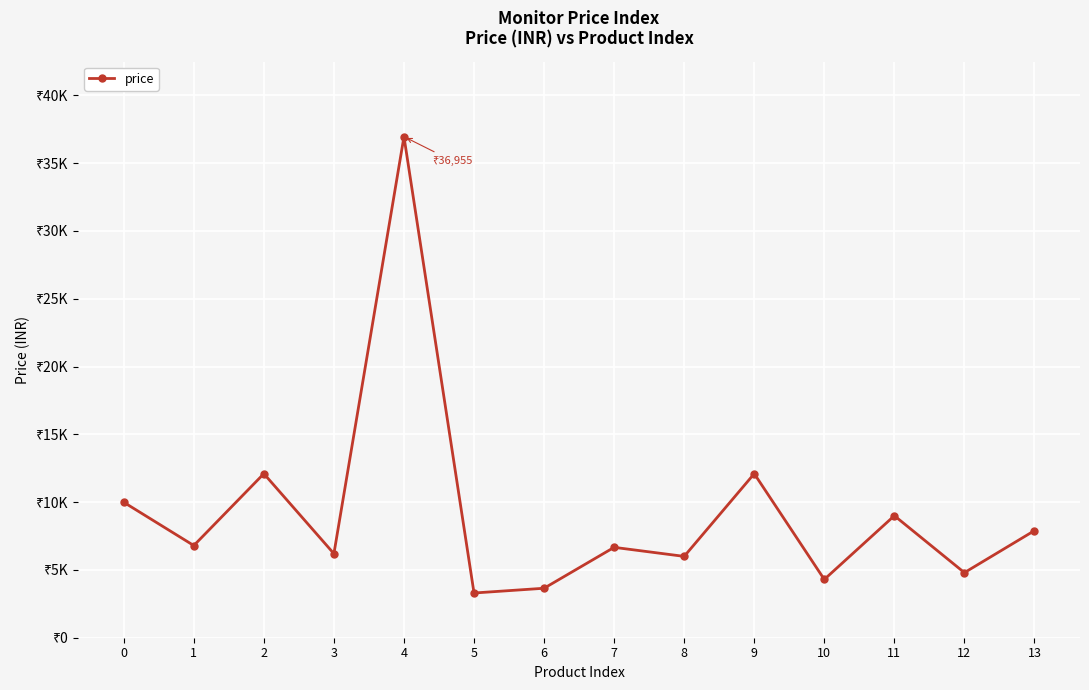

Is this an area chart (filled region under the line)?

No